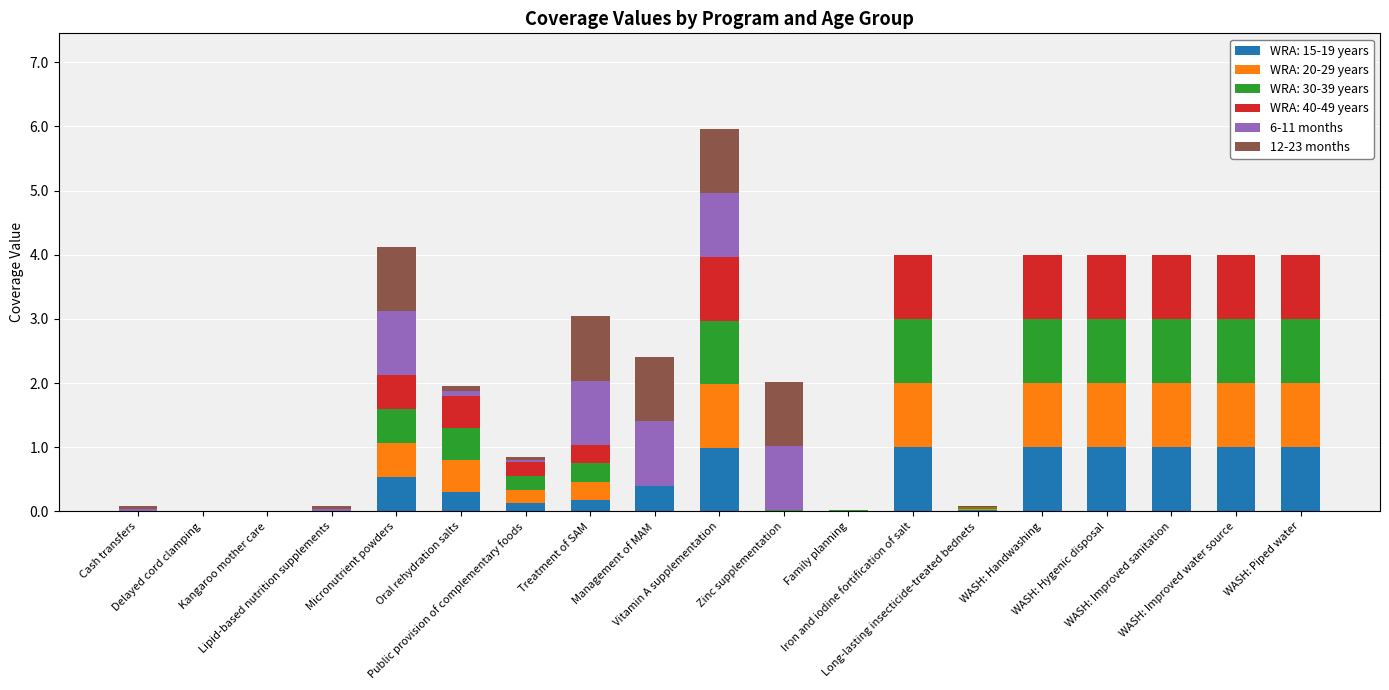

Count the number of data series in this chart.

6